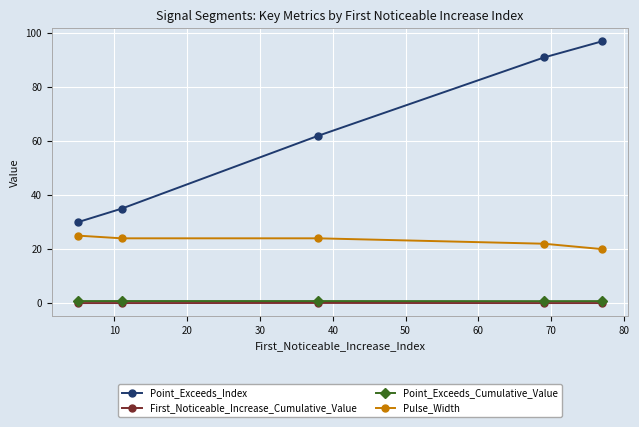

True or false: Pulse_Width and Point_Exceeds_Index cross at least once.

False